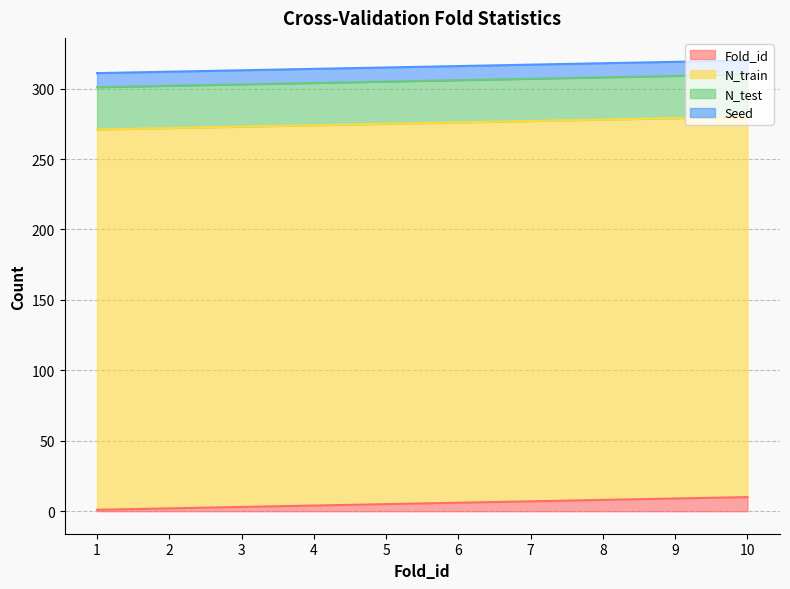

What is the total value across all series at 6?

316